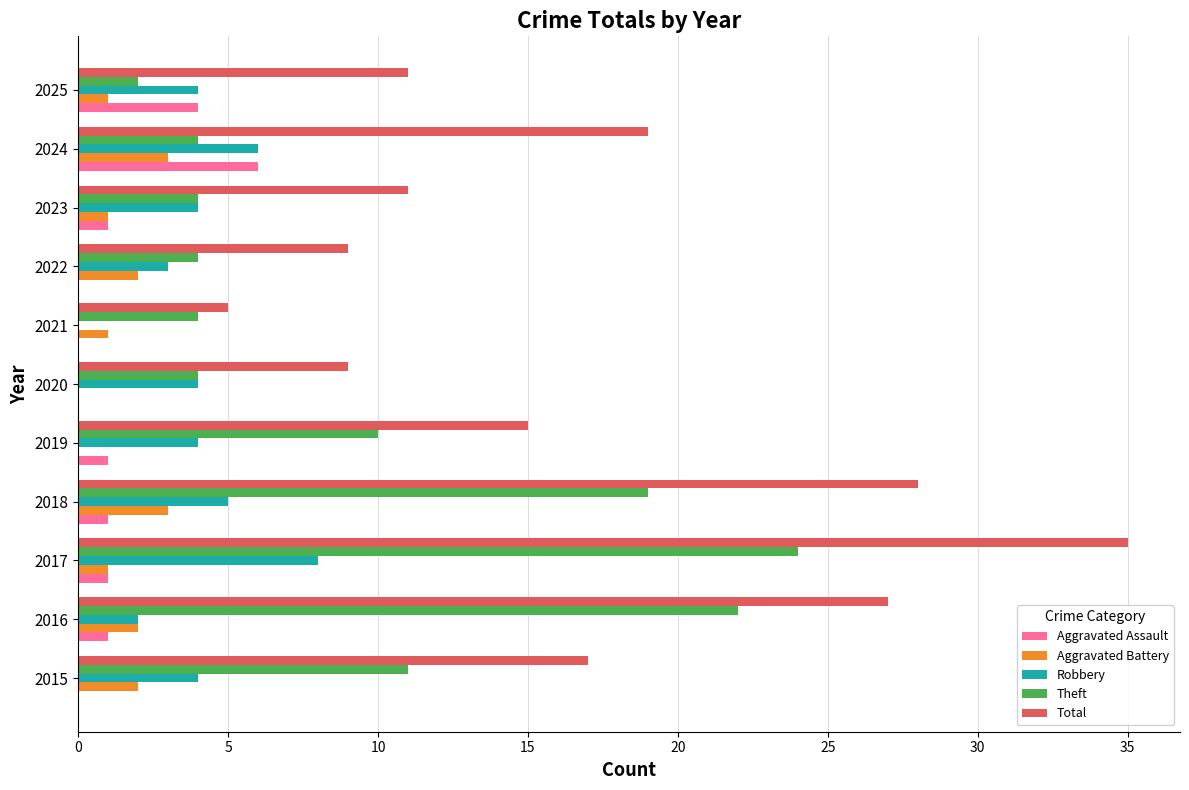

What are all the series names shown in the legend?

Aggravated Assault, Aggravated Battery, Robbery, Theft, Total